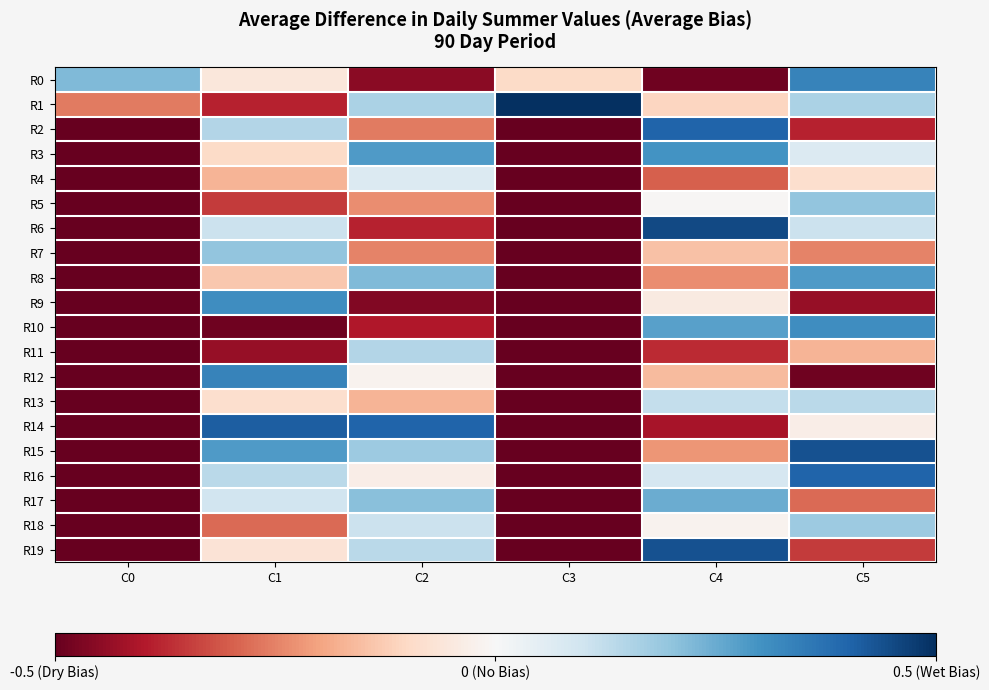

At how many categories does at least one series exceed 0?

6